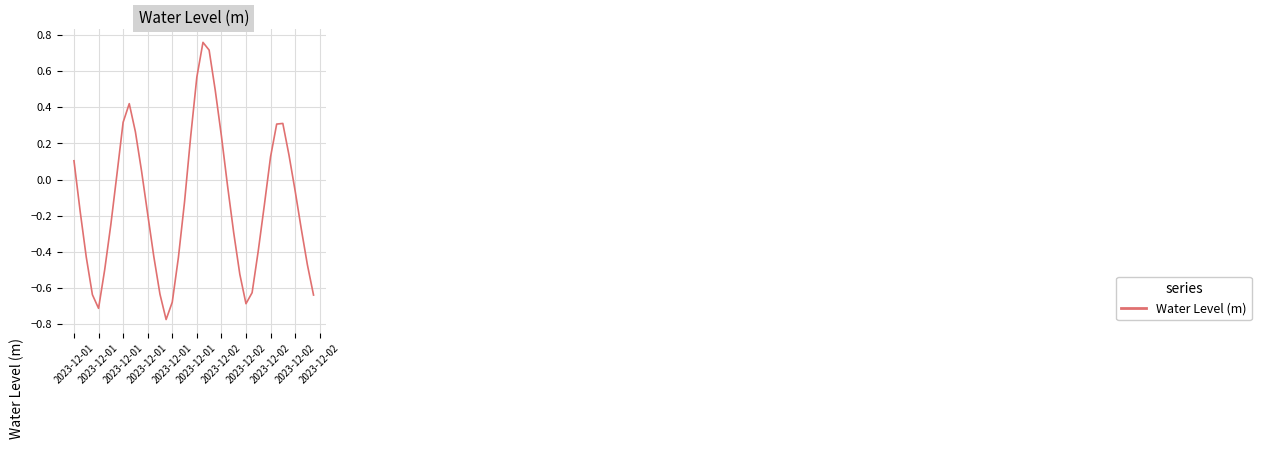

What is the difference between the maximum and minimum values?

1.5